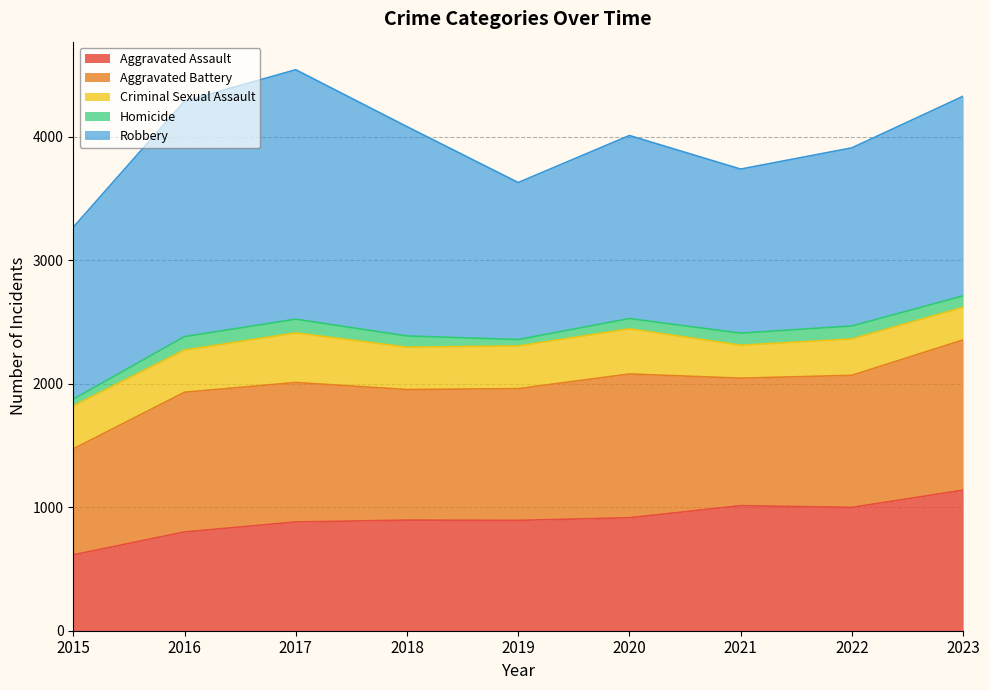

What is the spread (max minus min) of values at 2020?

1400